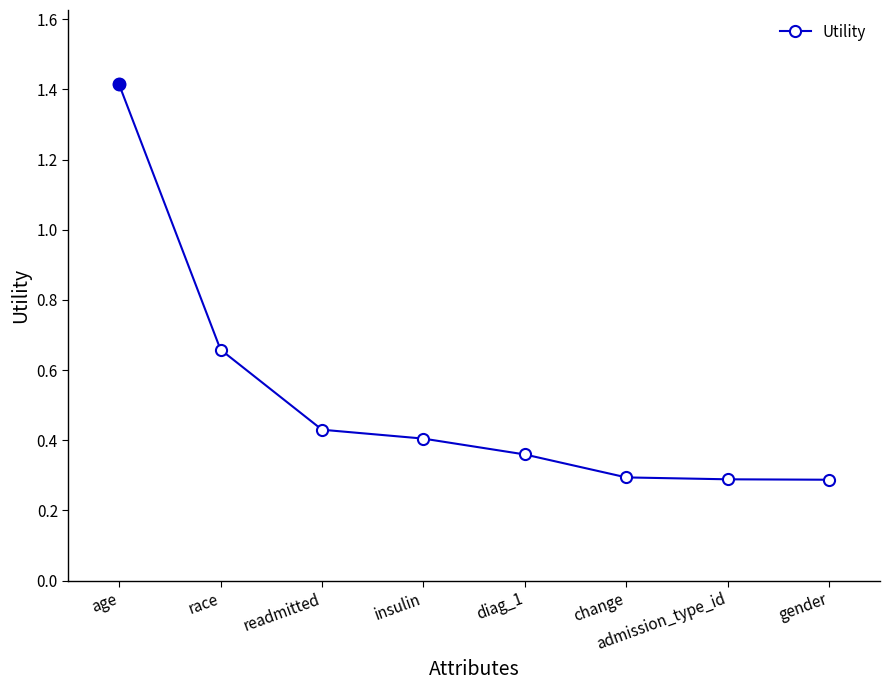

The chart shows a value of 0.4 at diag_1. True or false?

True